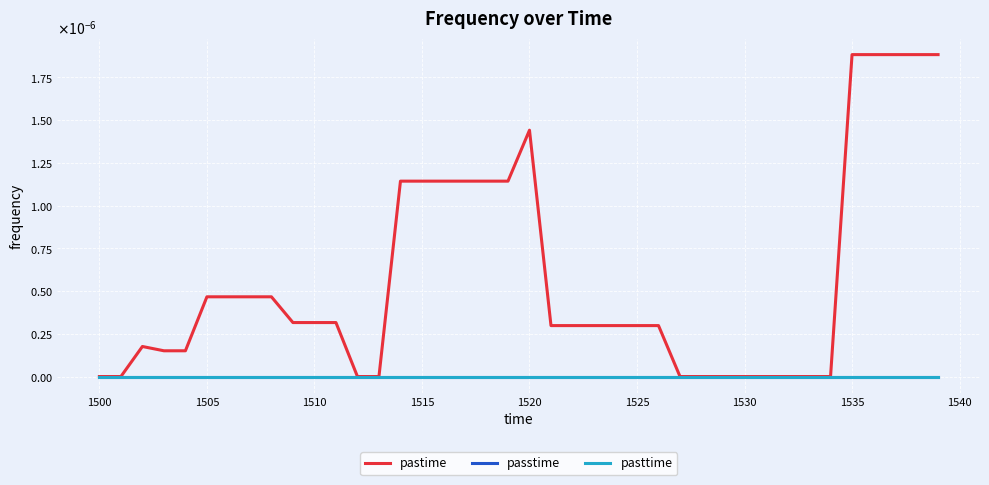

True or false: pasttime and passtime intersect in this chart.

False